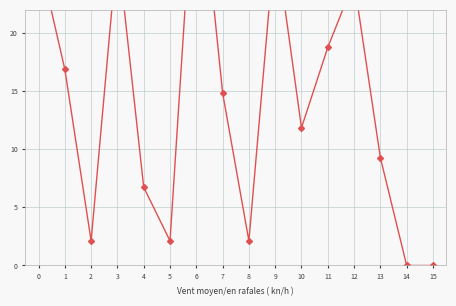

Which has a higher value, 11 or 5?

11